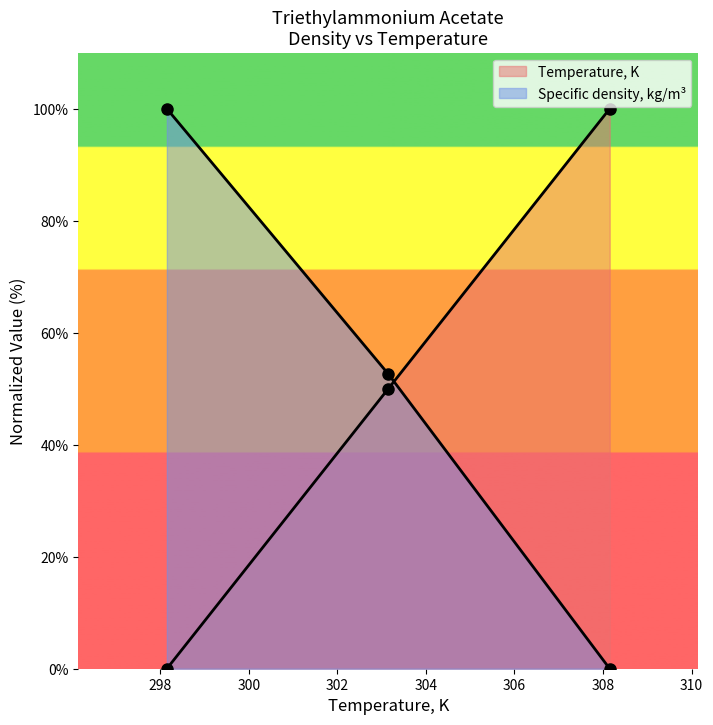

True or false: Specific density, kg/m3 has a value of 52.6 at 101.

True